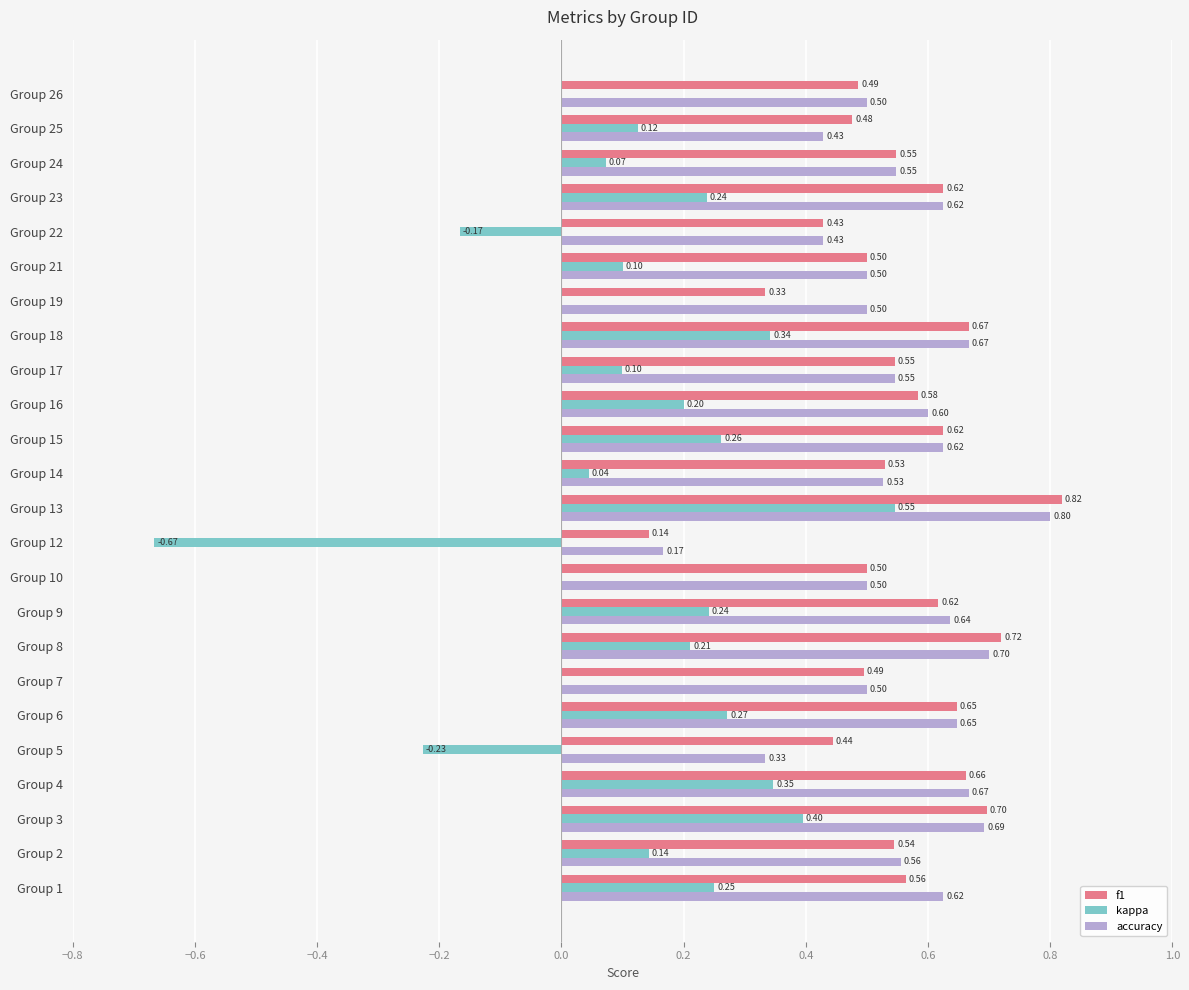

At which category is the sum across all series the highest?

Group 13